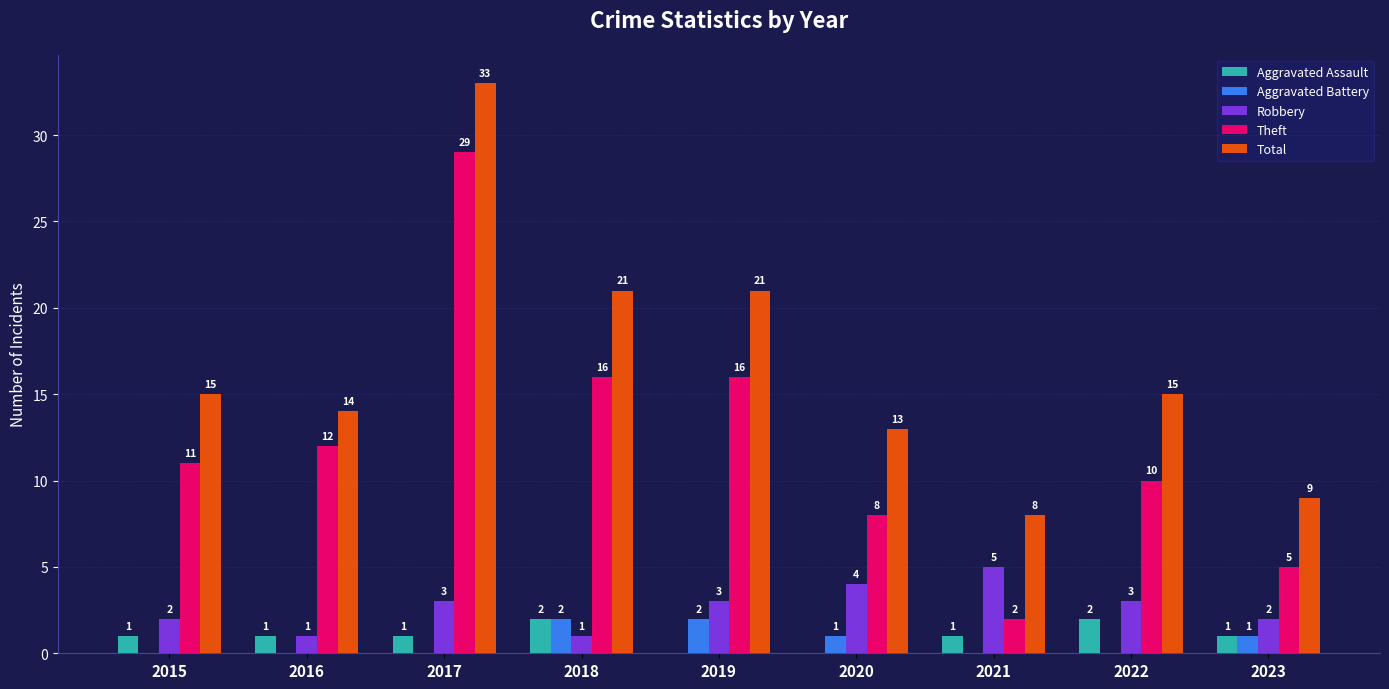

What is the sum of the Theft values at 2016 and 2015?

23